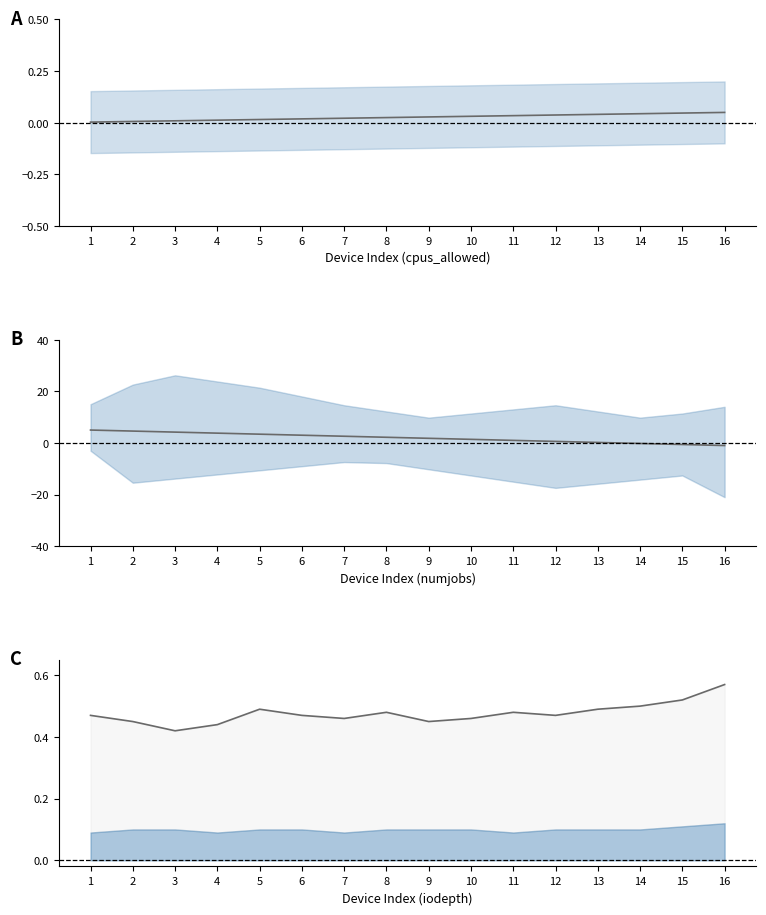

How many data points in numjobs are above 2?

8